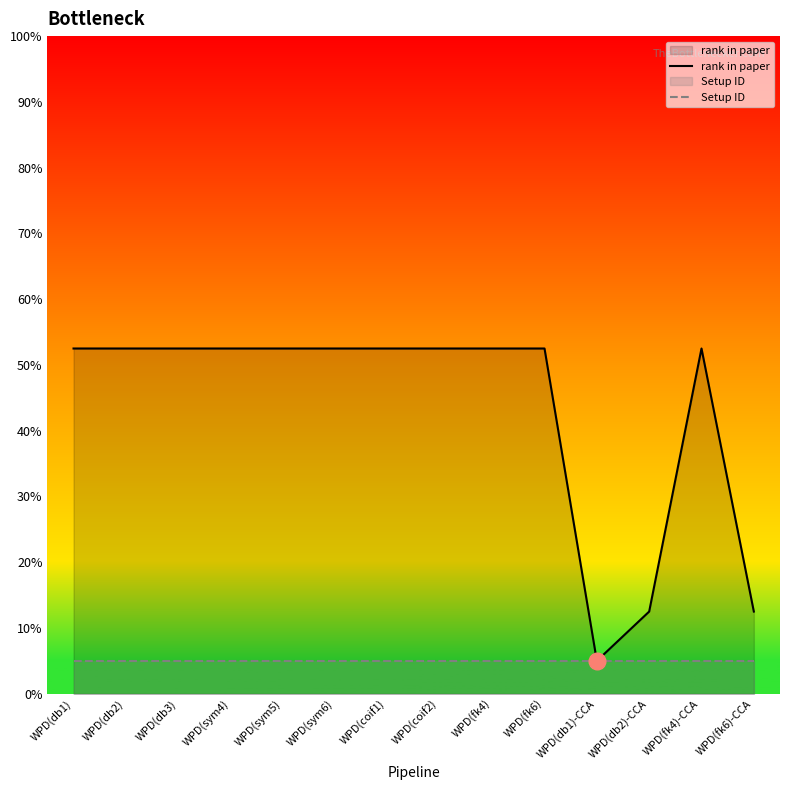

Where is the first local maximum for rank in paper?

WPD(fk4)-CCA